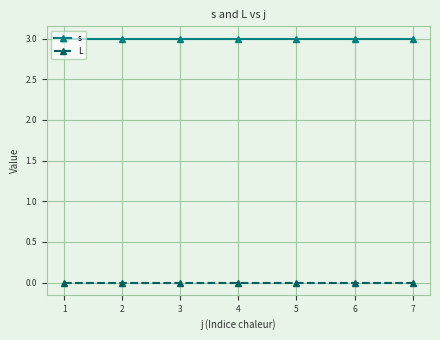

What is the sum of all s values?

21